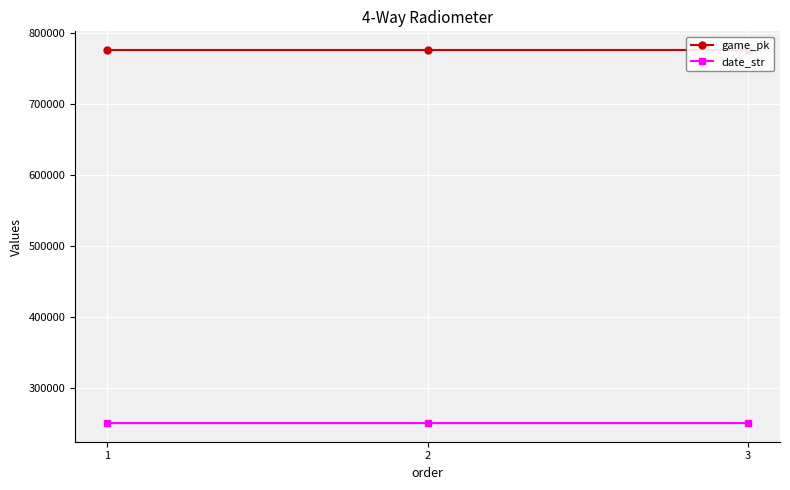

What is the highest value of the date_str series?

250903